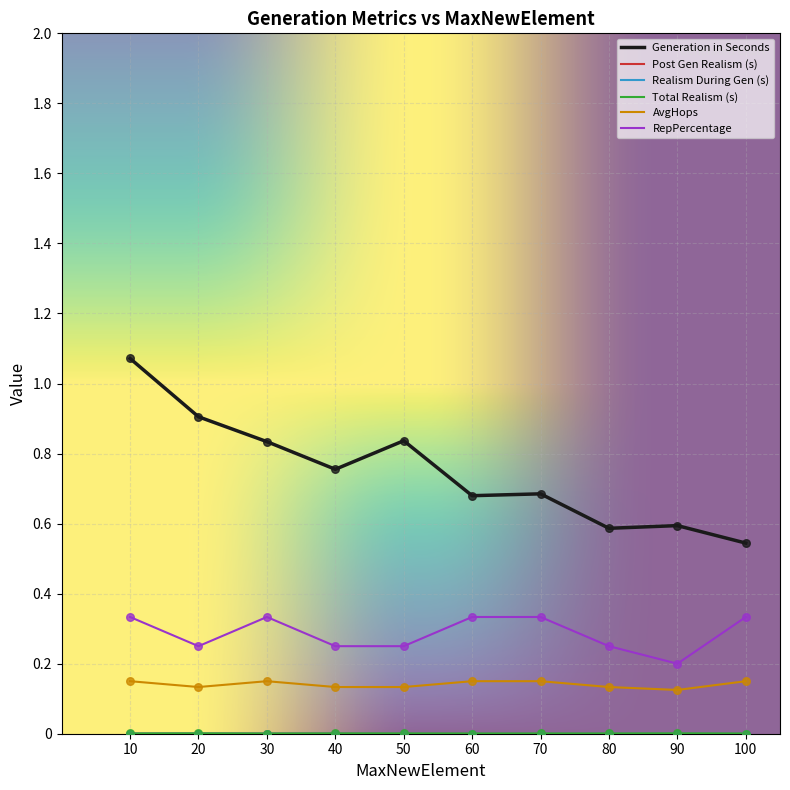

Which series has the largest total across all categories?

Generation in Seconds